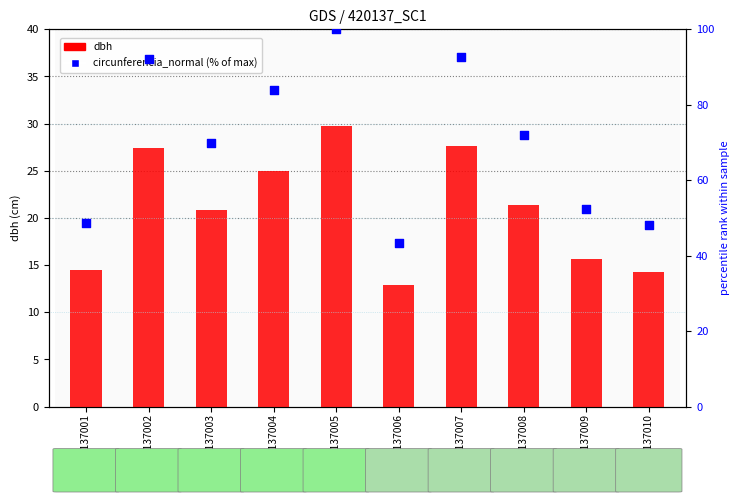

At how many categories does at least one series exceed 55?

6